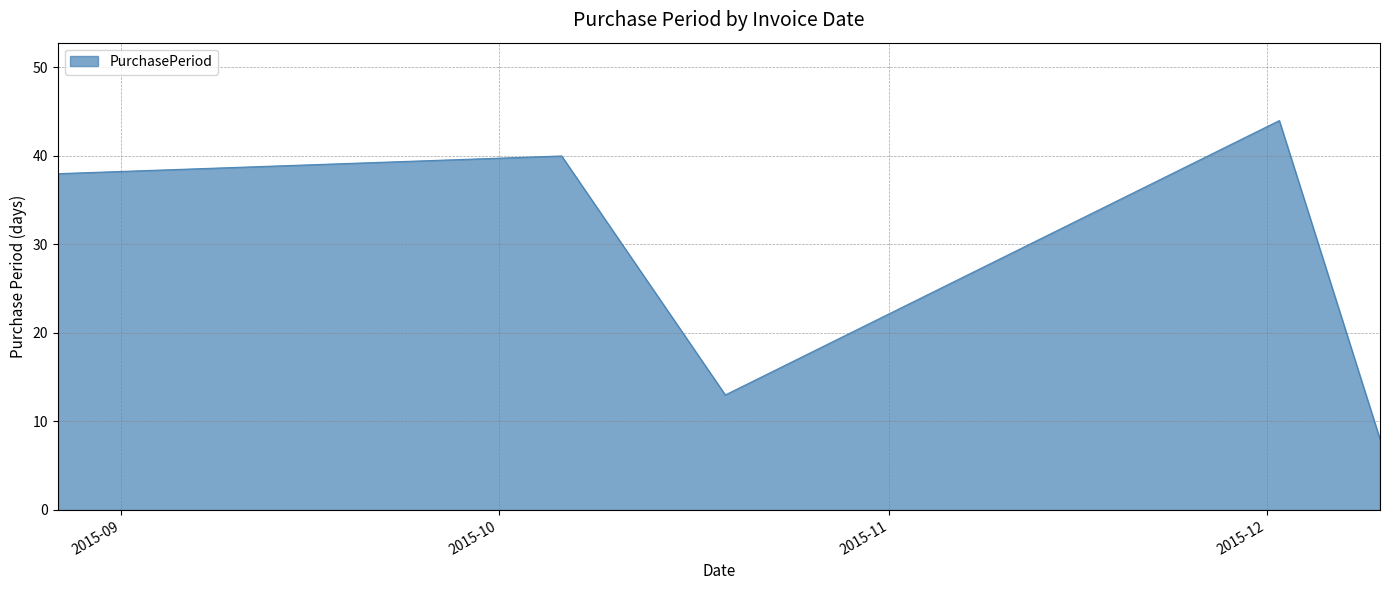

How many values are below 38?

2